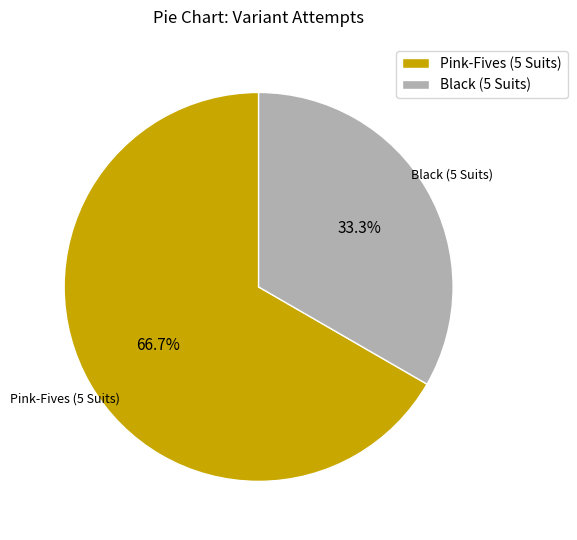

Which slice is the largest?

Pink-Fives (5 Suits)